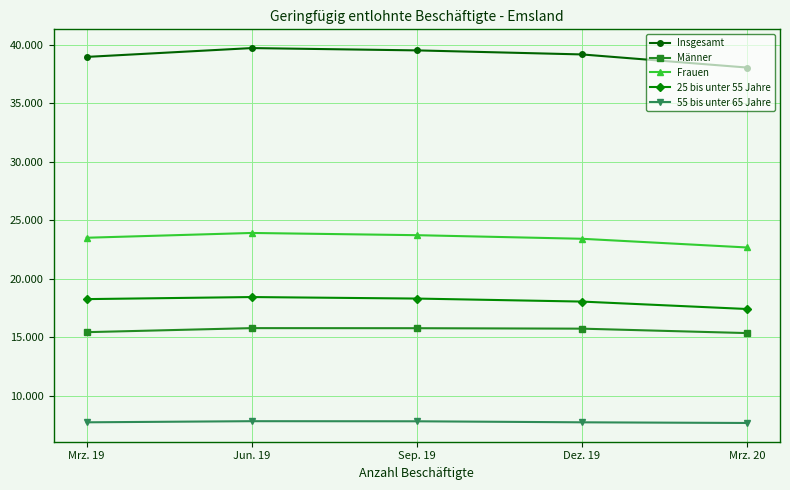

Is it true that Insgesamt equals 16902 at Sep. 19?

False